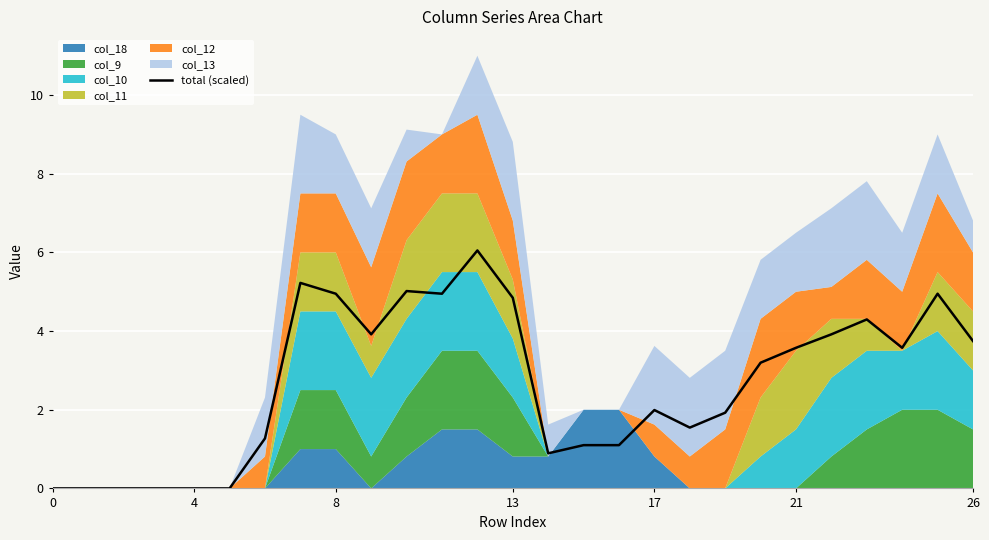

At which category does the data reach its first local peak?

7